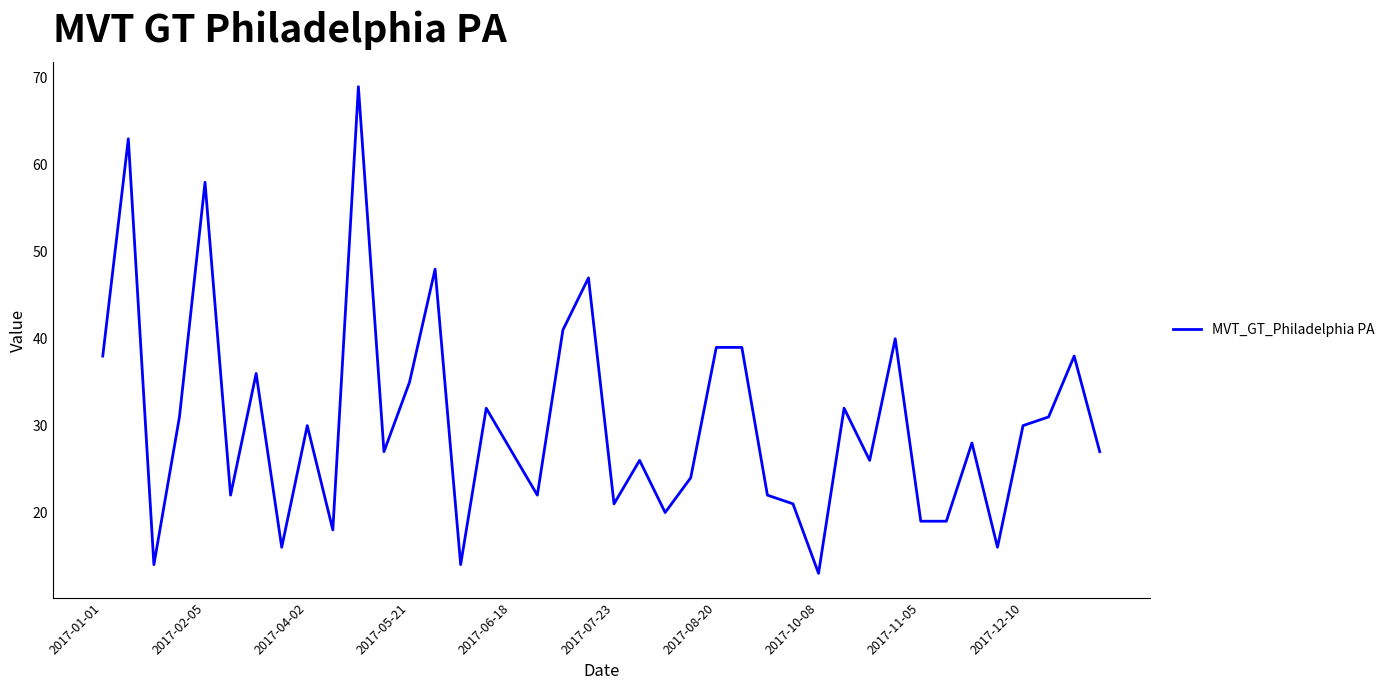

What is the difference between the maximum and minimum values?

56